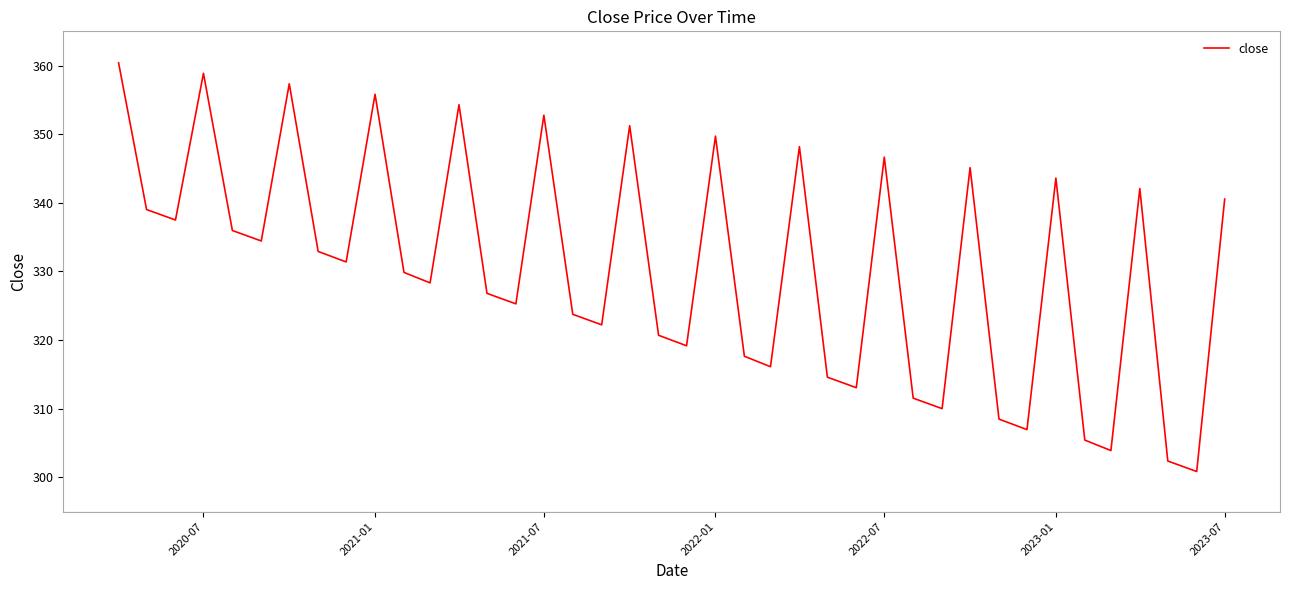

What is the minimum value shown in the chart?

300.9